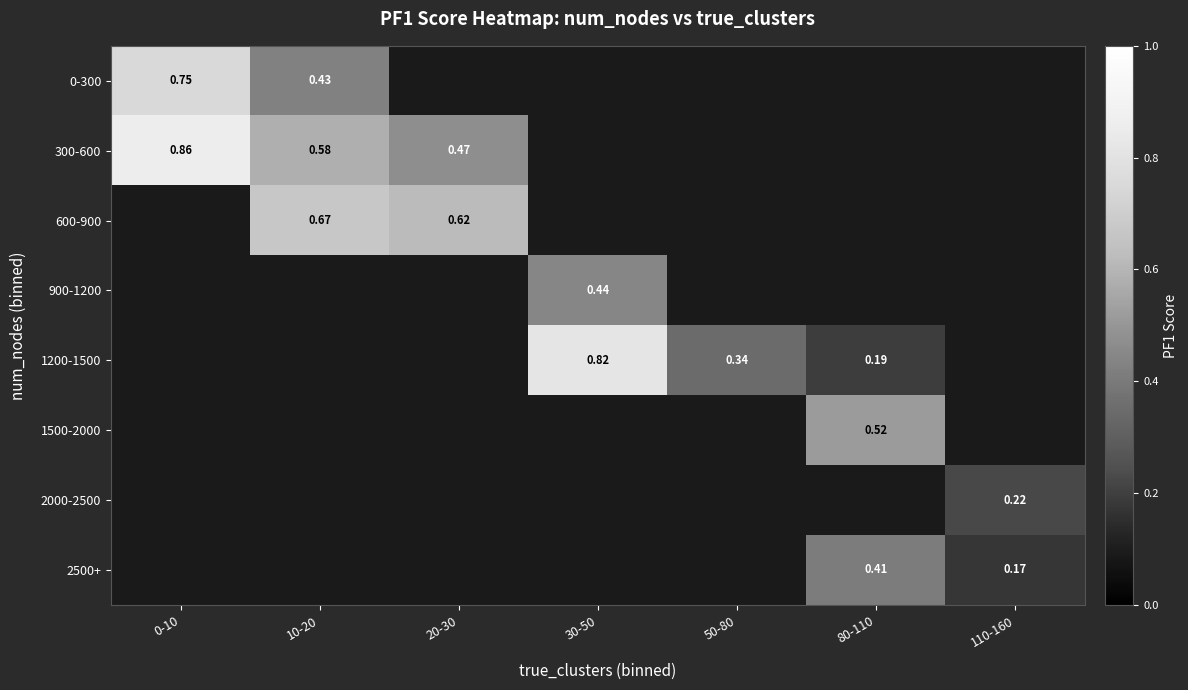

Which has a higher value, 30-50 or 80-110?

80-110